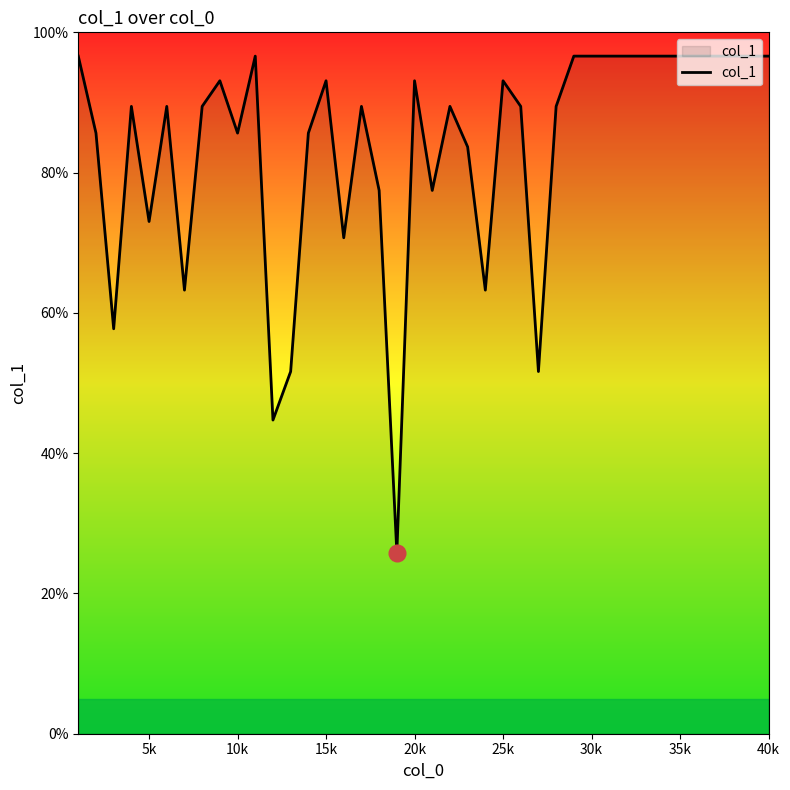

What is the difference between the maximum and minimum values?

70.8